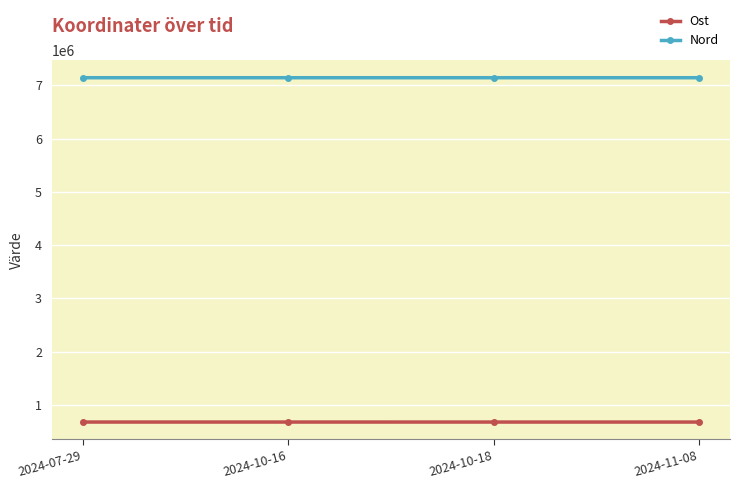

What is the average value of the Ost series?

675453.2